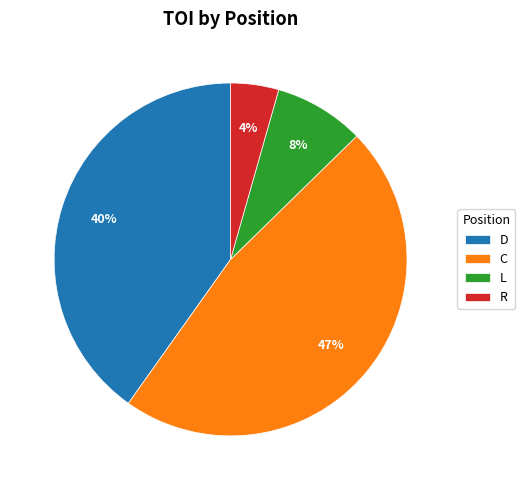

To the nearest percent, what percentage of the pie is R?

4%